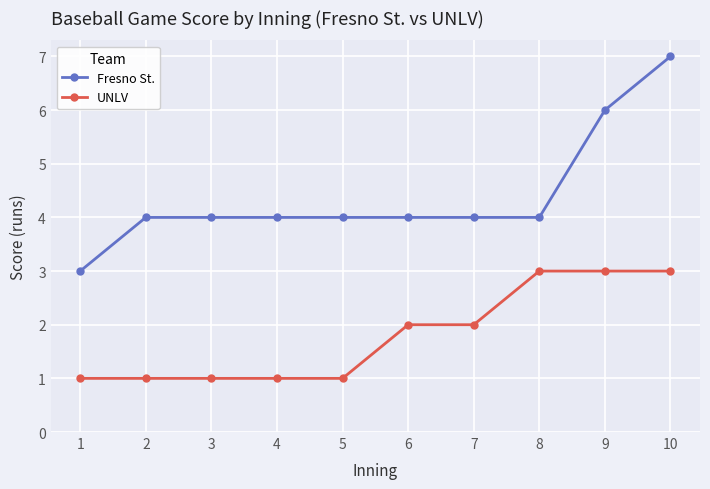

List the series in order of their peak value, highest first.

Fresno St., UNLV